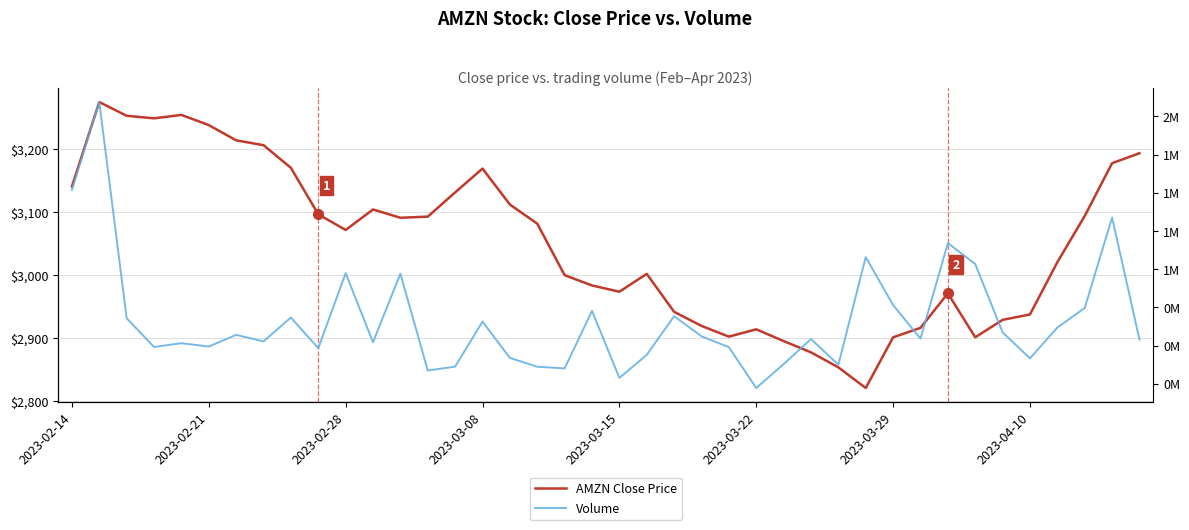

What is the minimum value shown in the chart?

2821.3